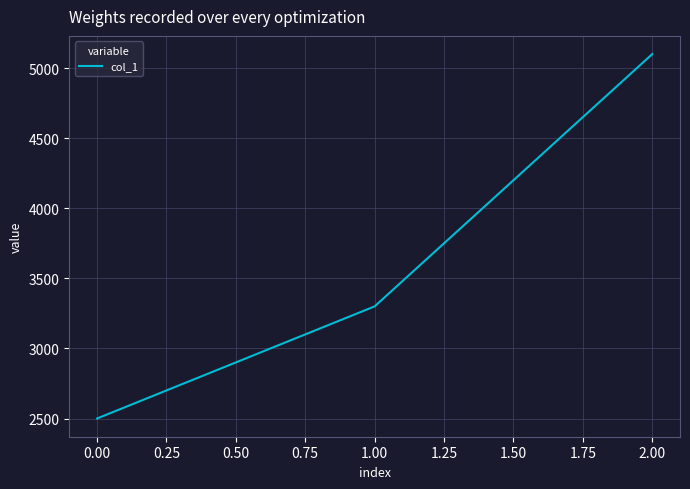

What is the difference between the maximum and minimum values?

2600